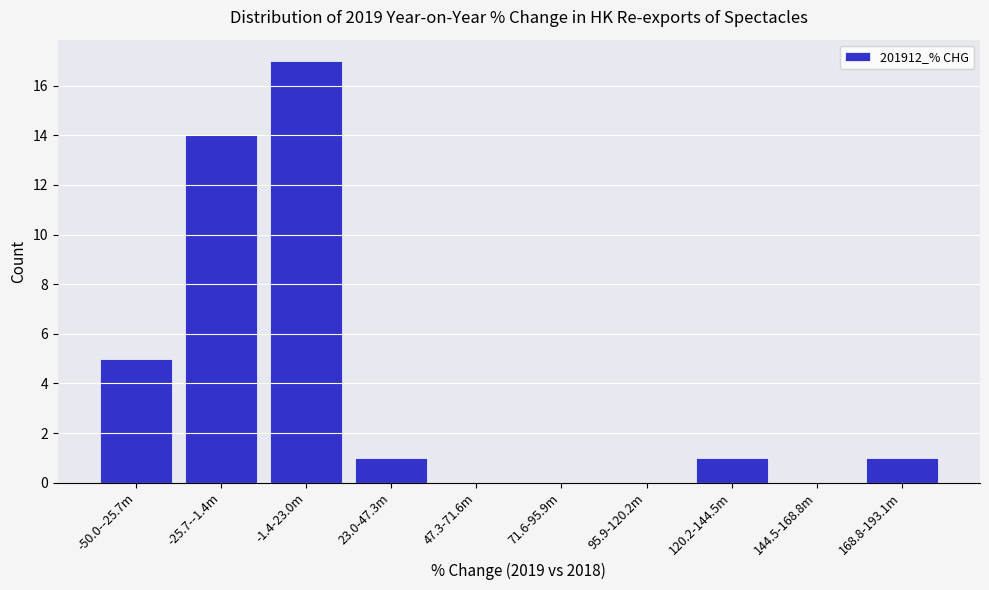

Reading left to right, what are all the values shown in this chart?

-50.0--25.7m=5	-25.7--1.4m=14	-1.4-23.0m=17	23.0-47.3m=1	47.3-71.6m=0	71.6-95.9m=0	95.9-120.2m=0	120.2-144.5m=1	144.5-168.8m=0	168.8-193.1m=1